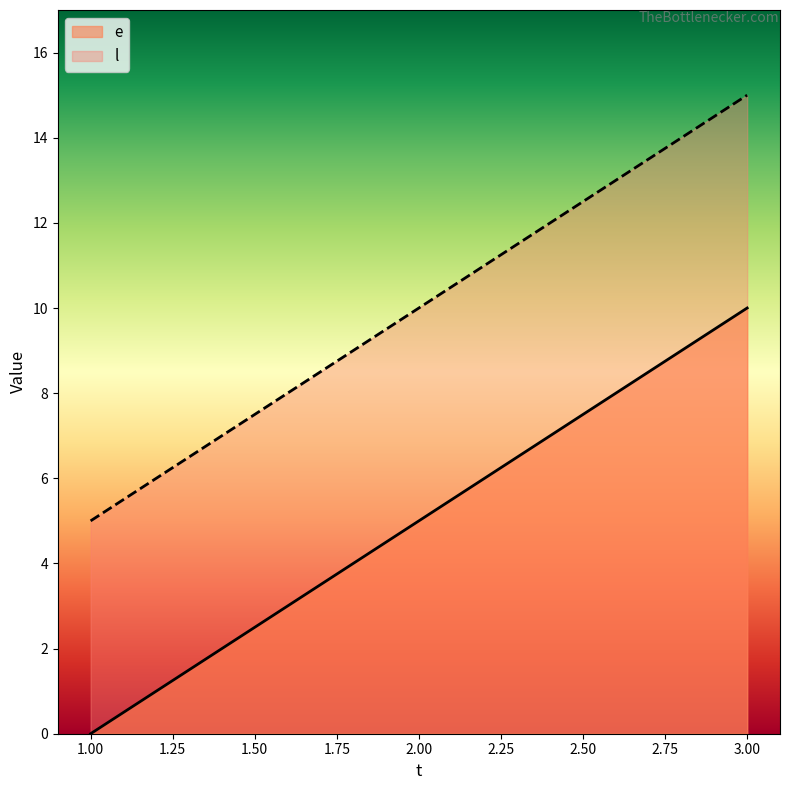

Which has a higher value, 2 or 3?

3